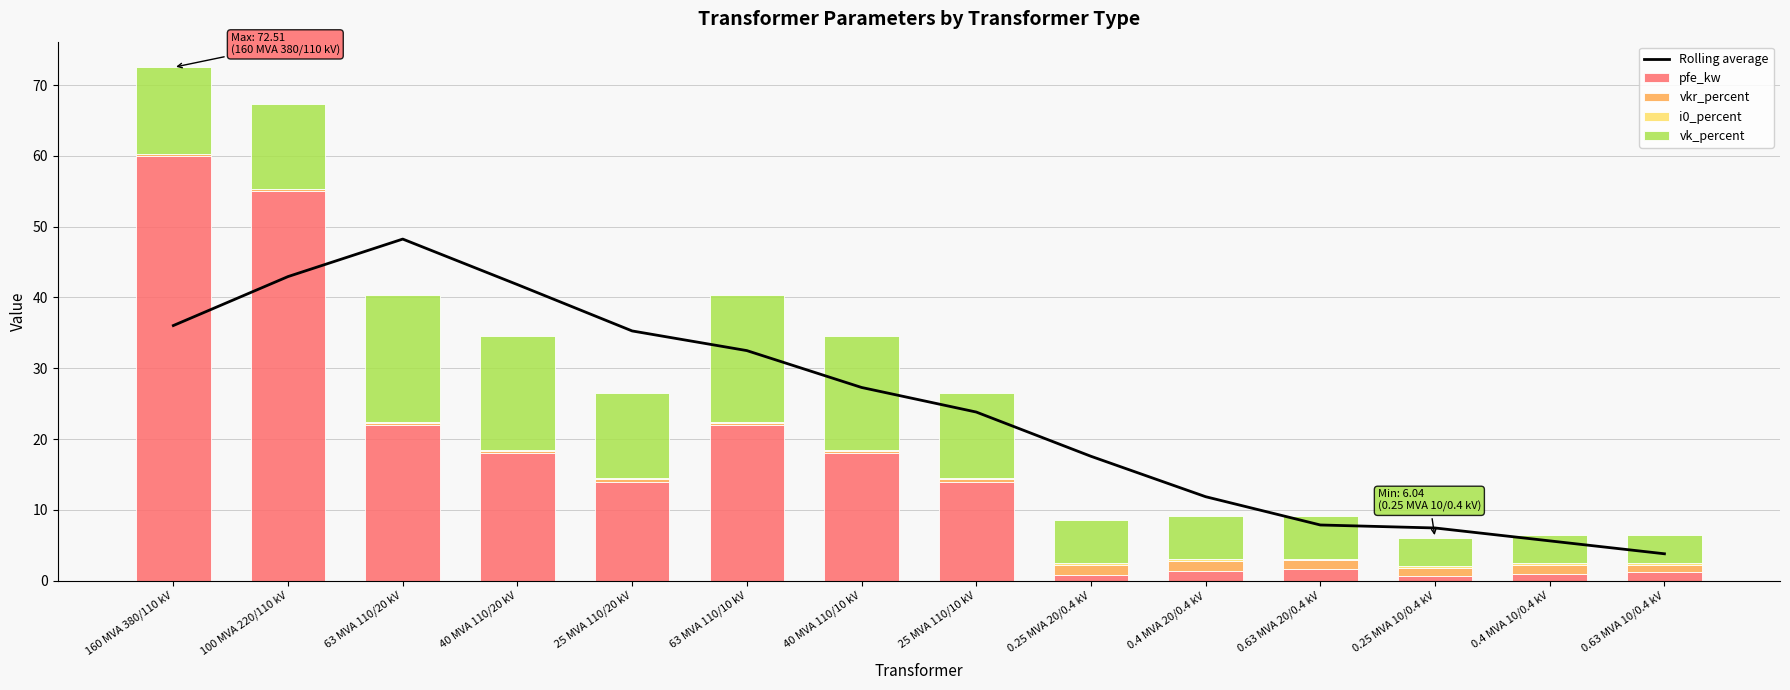

Which category has the highest value in the vkr_percent series?

0.25 MVA 20/0.4 kV